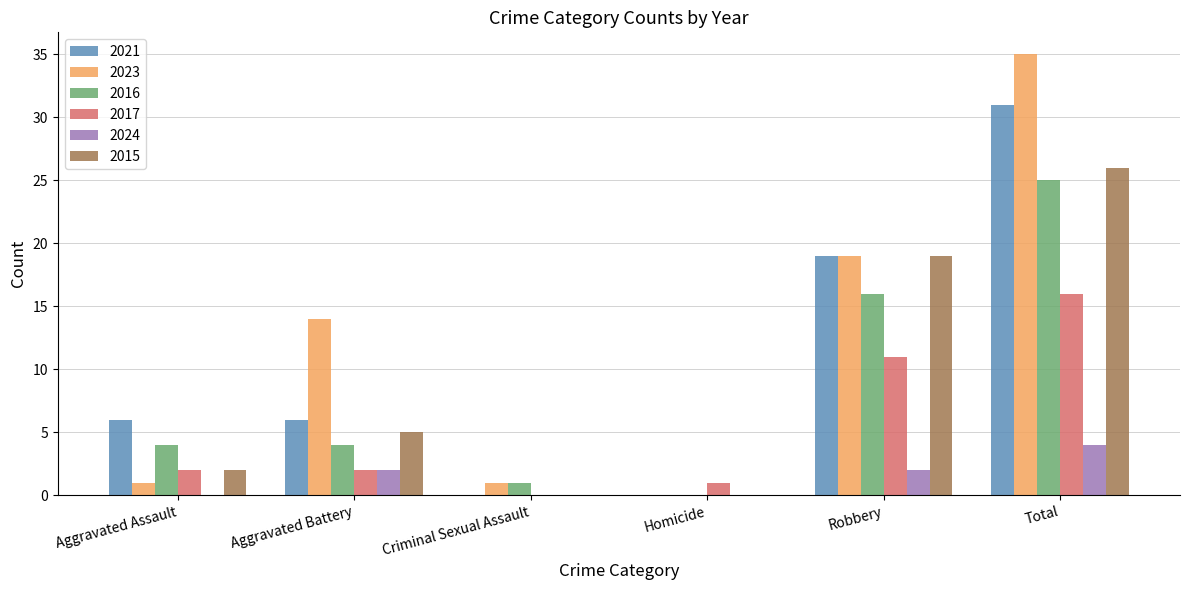

The 2021 series shows -15 at Homicide. True or false?

False